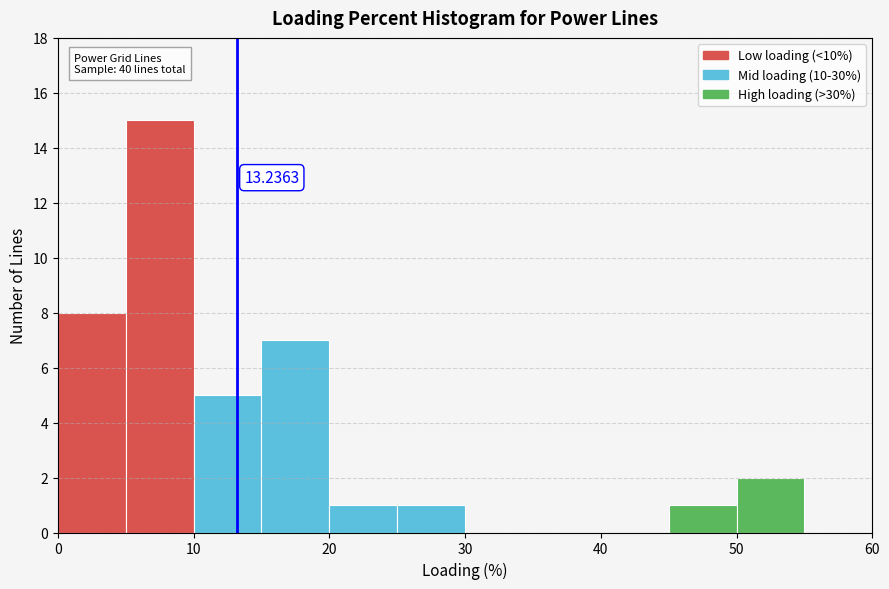

Over which range of the x-axis is the bar tallest?

5 to 10